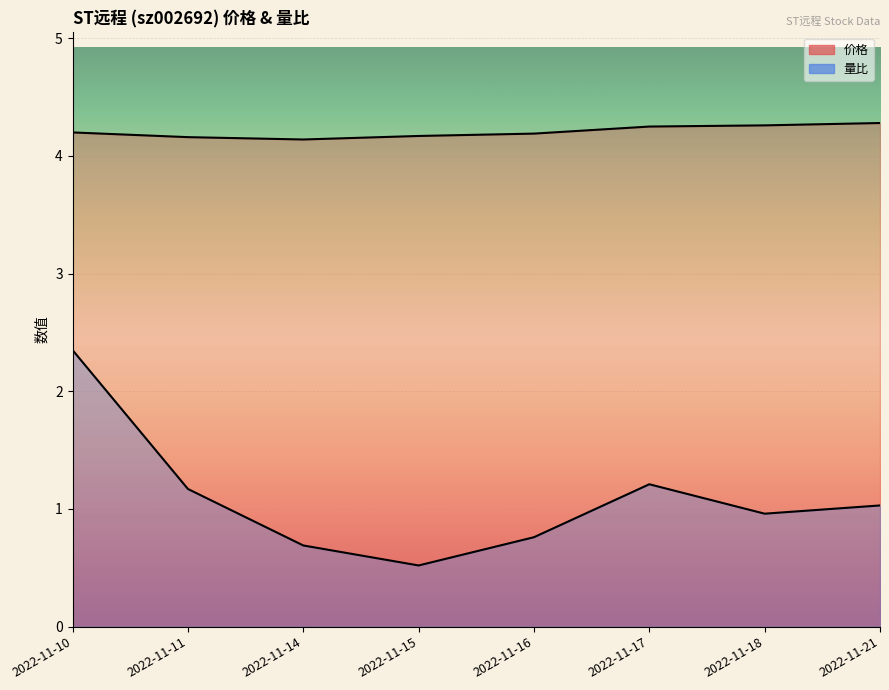

What is the difference between the 量比 values at 2022-11-14 and 2022-11-16?

0.1